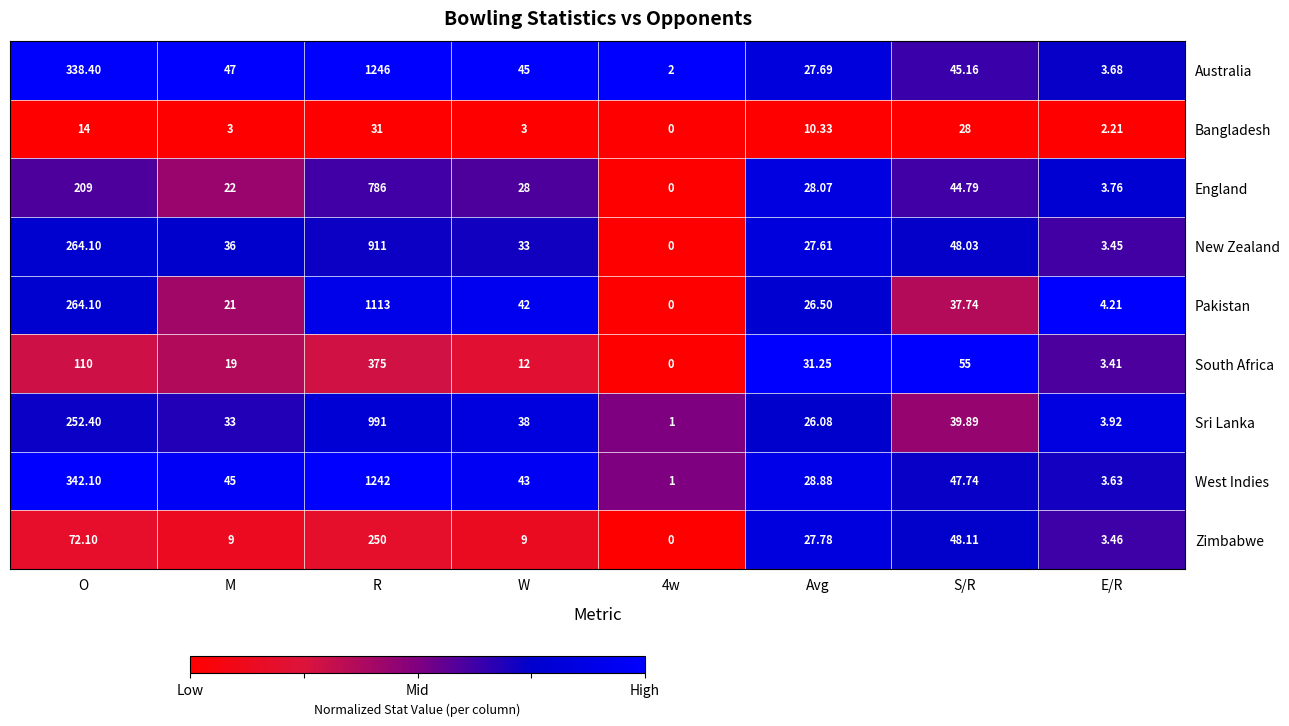

At which category does the chart reach its peak across all series?

R